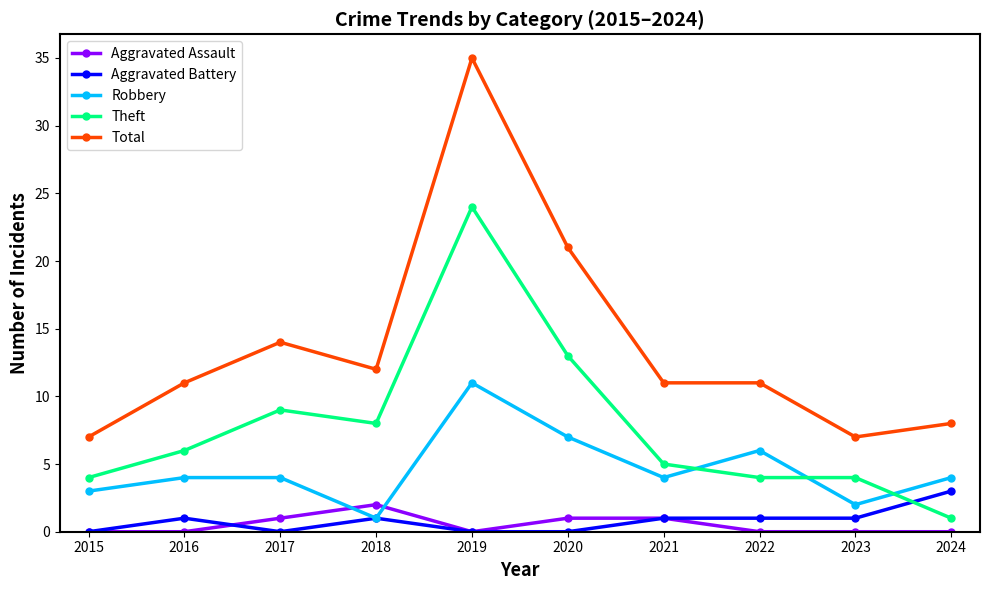

True or false: Robbery has a value of 6 at 2022.

True